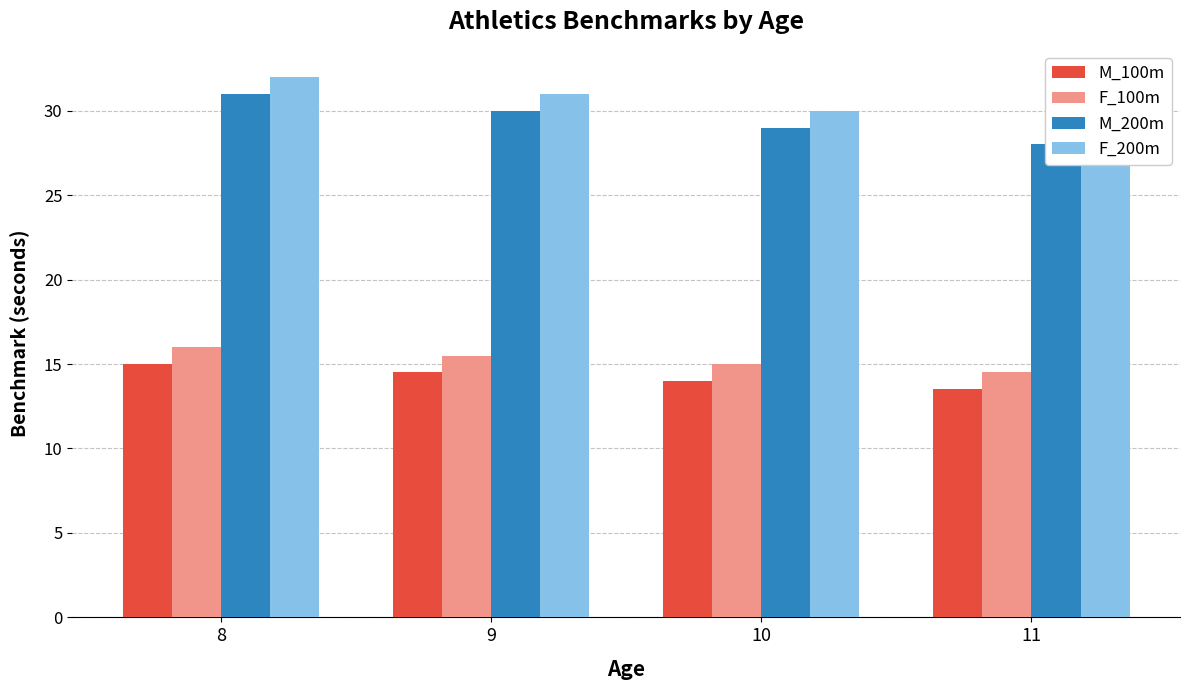

Are the bars grouped side by side (vs. stacked)?

Yes